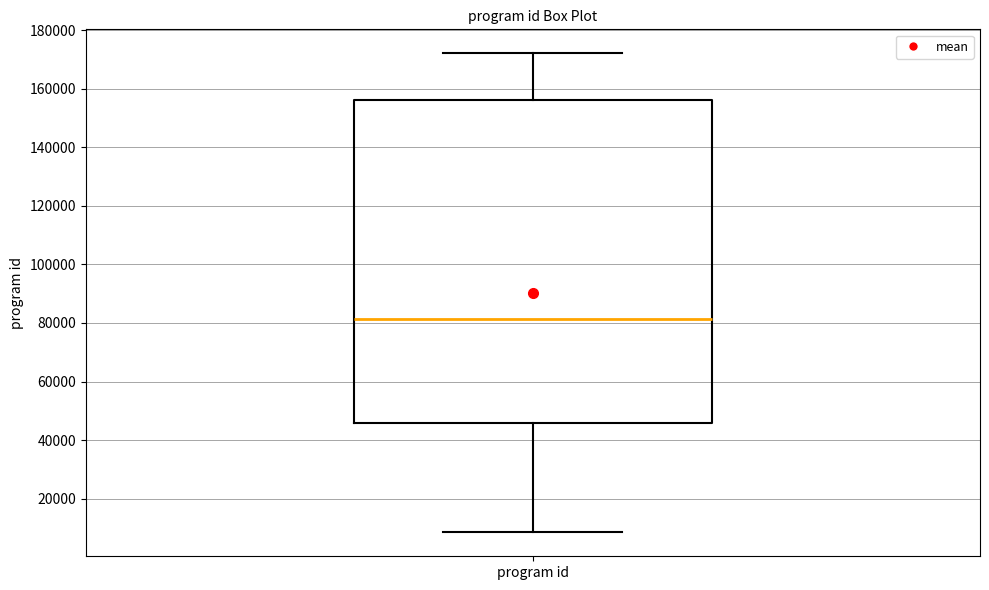

Where is the upper edge of the box for program id on the y-axis? The values are not printed on the chart, so give them approximately, as read against the axis.

156000